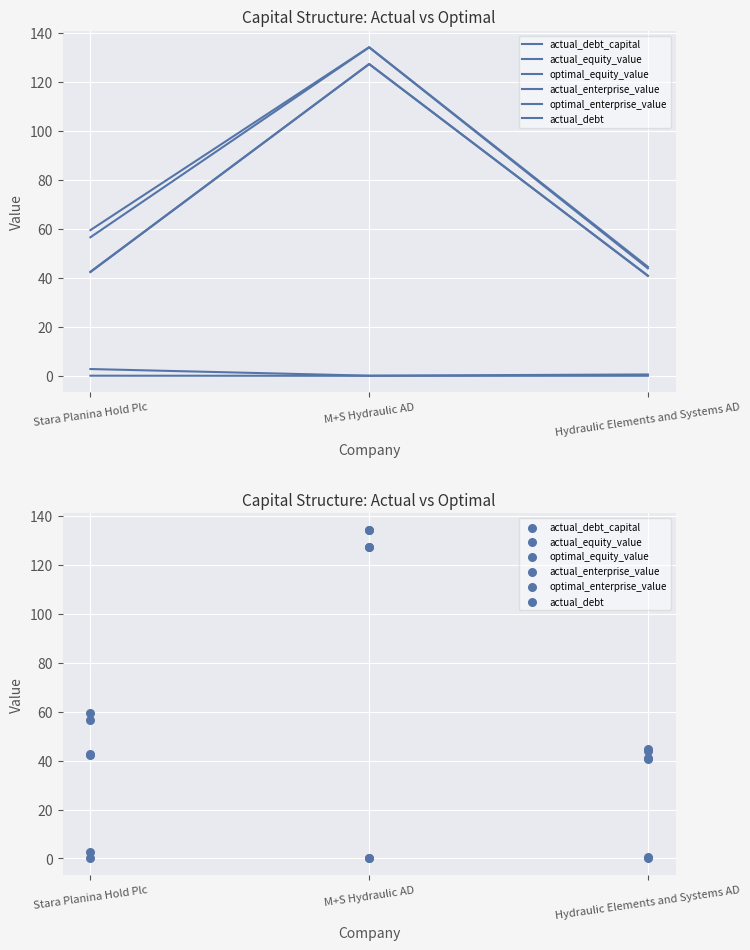

At which category is the sum across all series the highest?

M+S Hydraulic AD